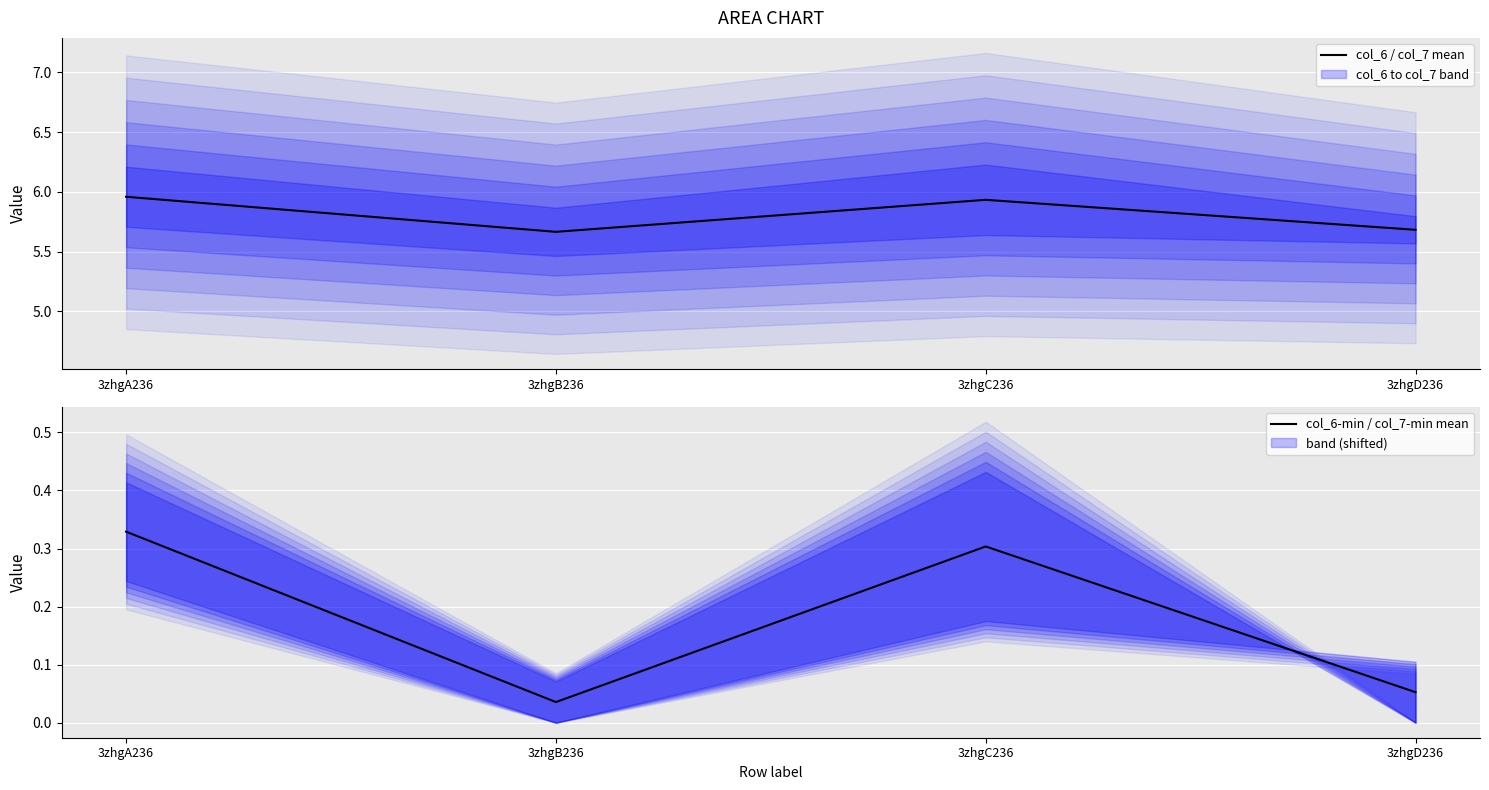

At which label is col_6 / col_7 mean closest to 5?

3zhgB236